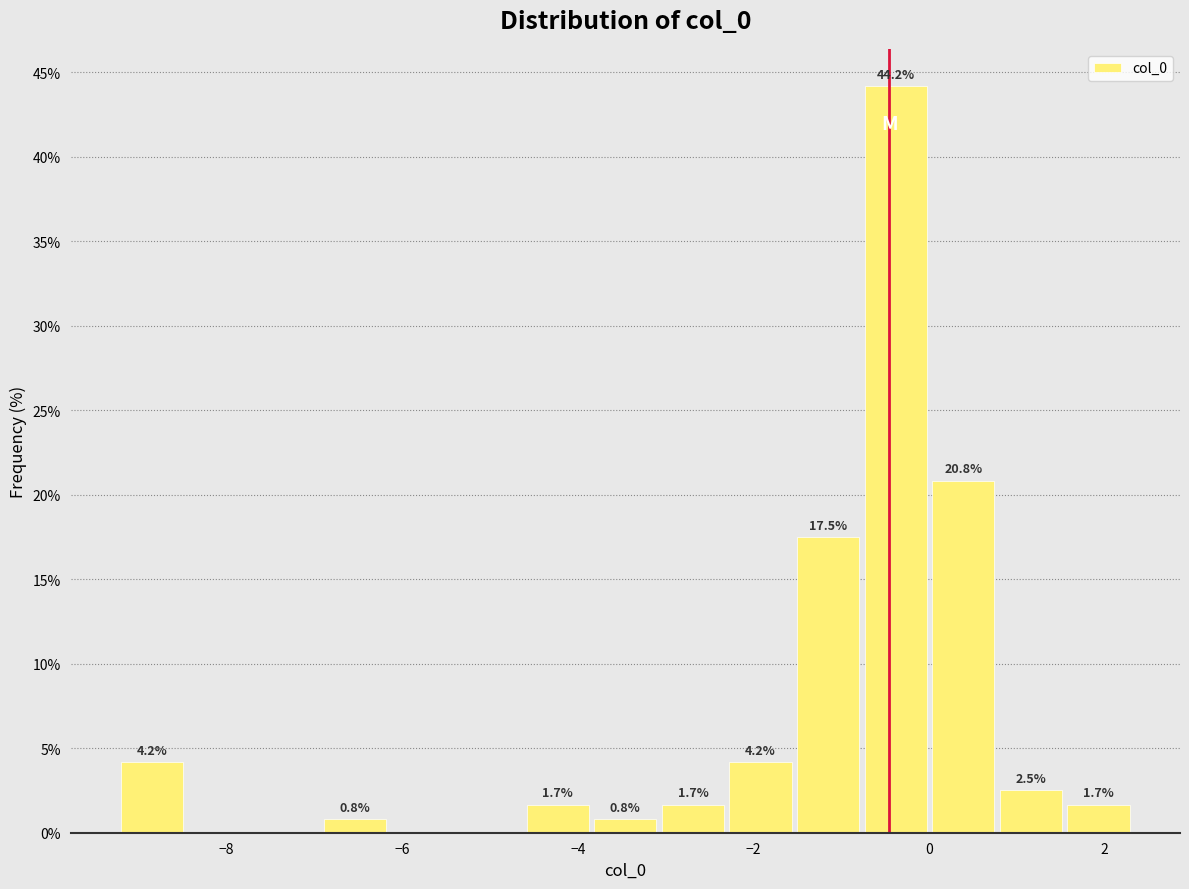

Read against the x-axis, roughly where is the centre of the tallest bar?

-0.4